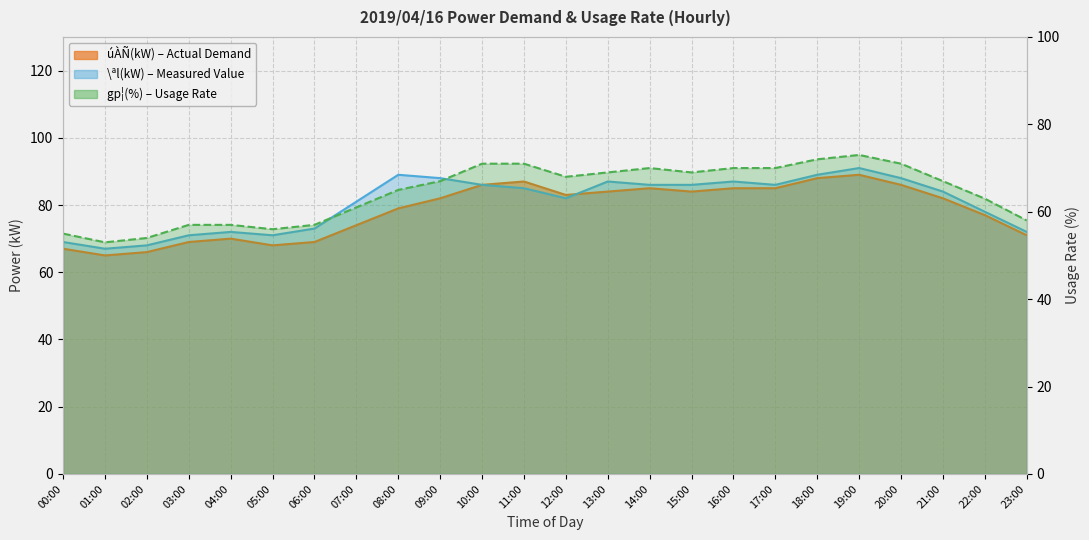

What value does the úÀÑ(kW) series have at 19:00?

89